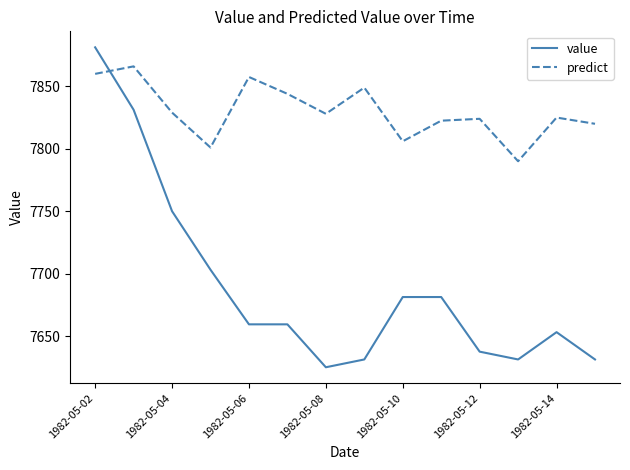

How many lines are shown in the chart?

2